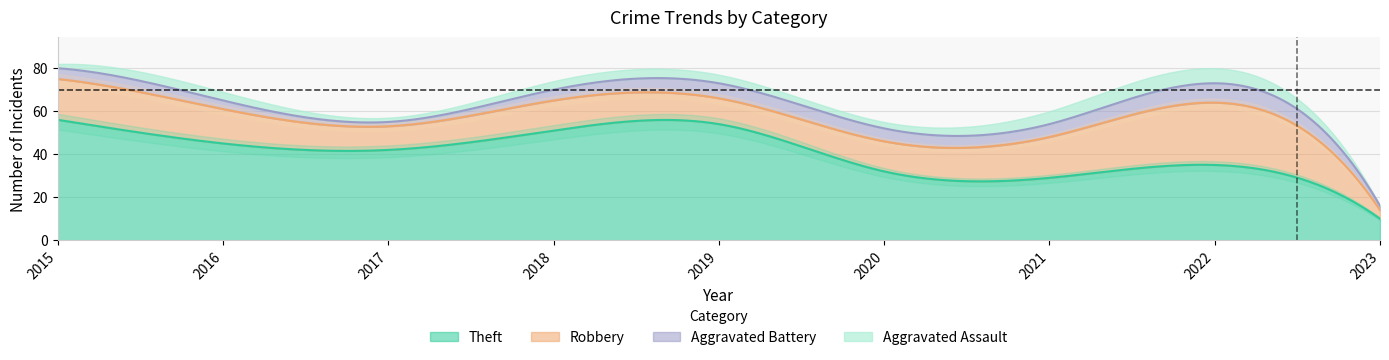

True or false: Aggravated Assault and Robbery intersect in this chart.

False